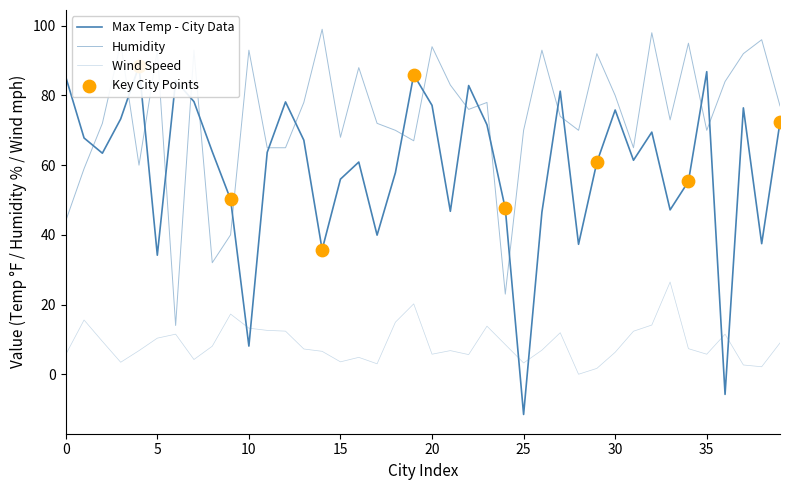

Which series has the largest Y range (max minus min)?

Max Temp